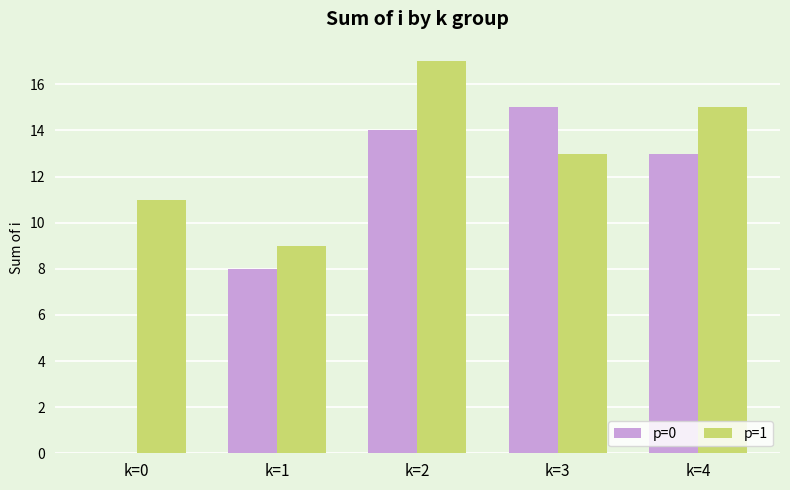

The p=0 series shows 8 at k=1. True or false?

True